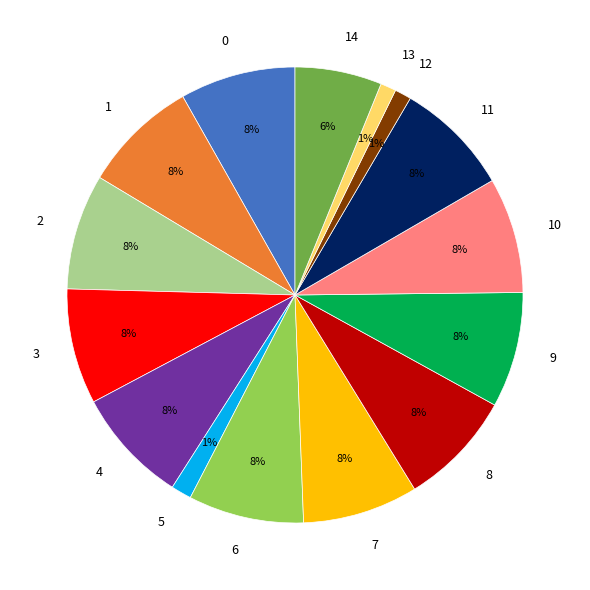

Combined, do 2 and 0 account for over 50%?

No